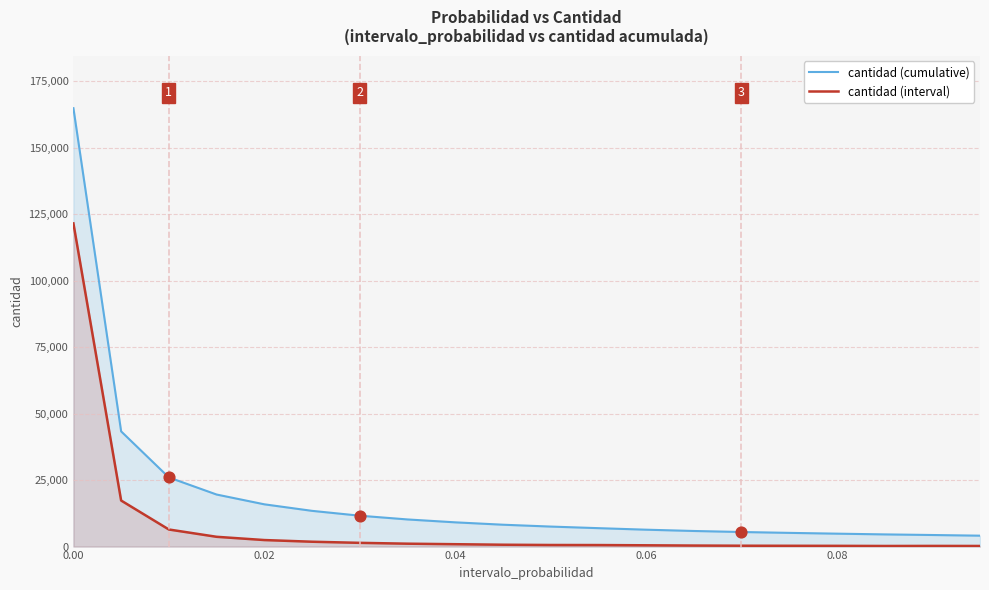

Which series reaches the maximum Y coordinate?

cantidad (cumulative)